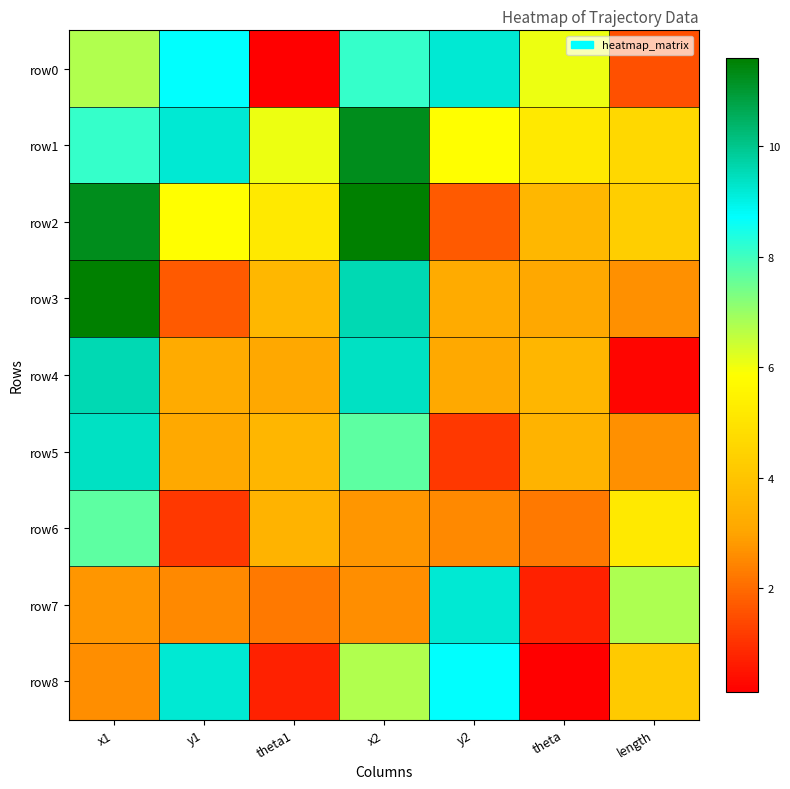

What is the spread (max minus min) of values at x1?

9.0